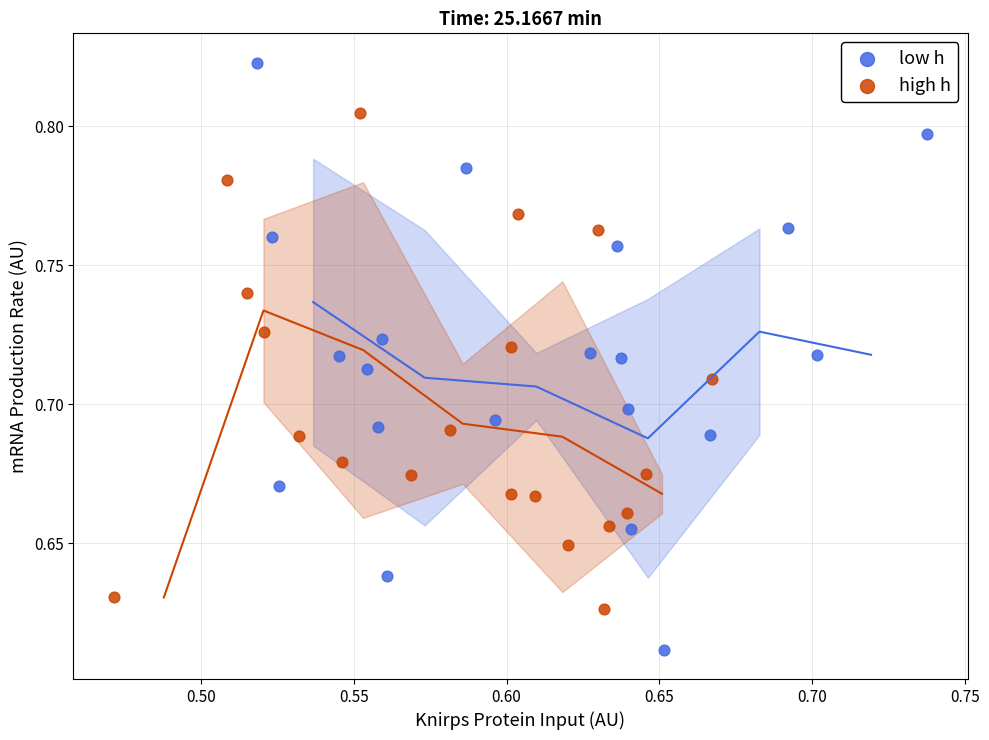

Which series has the widest spread of Y values?

low h